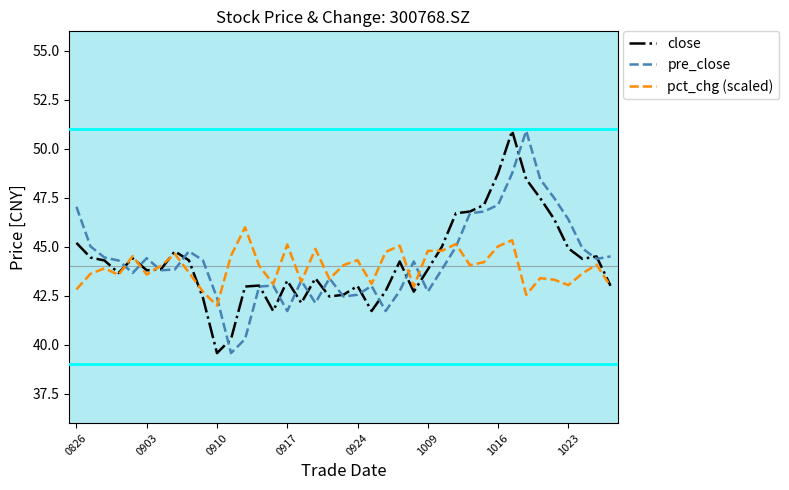

How many lines are shown in the chart?

3